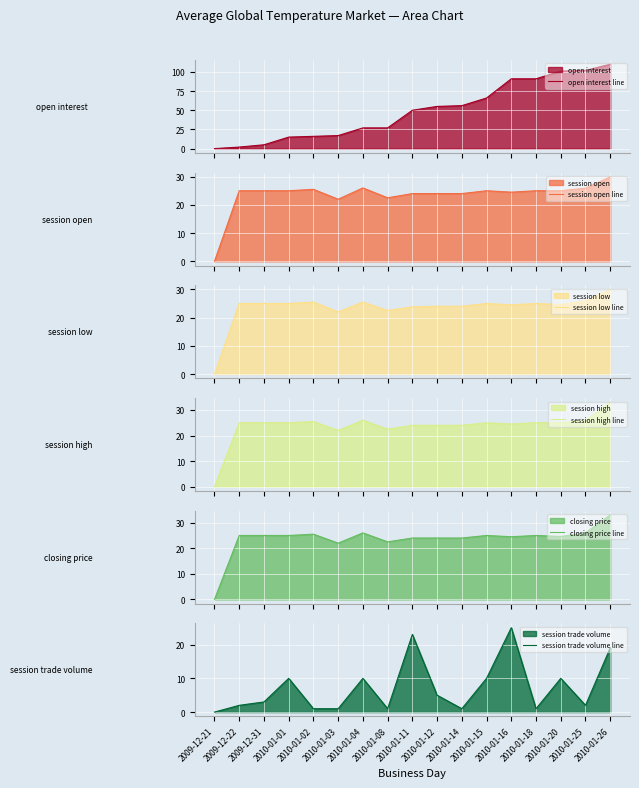

Between 2010-01-03 and 2010-01-25, which series saw the biggest shift?

open interest line